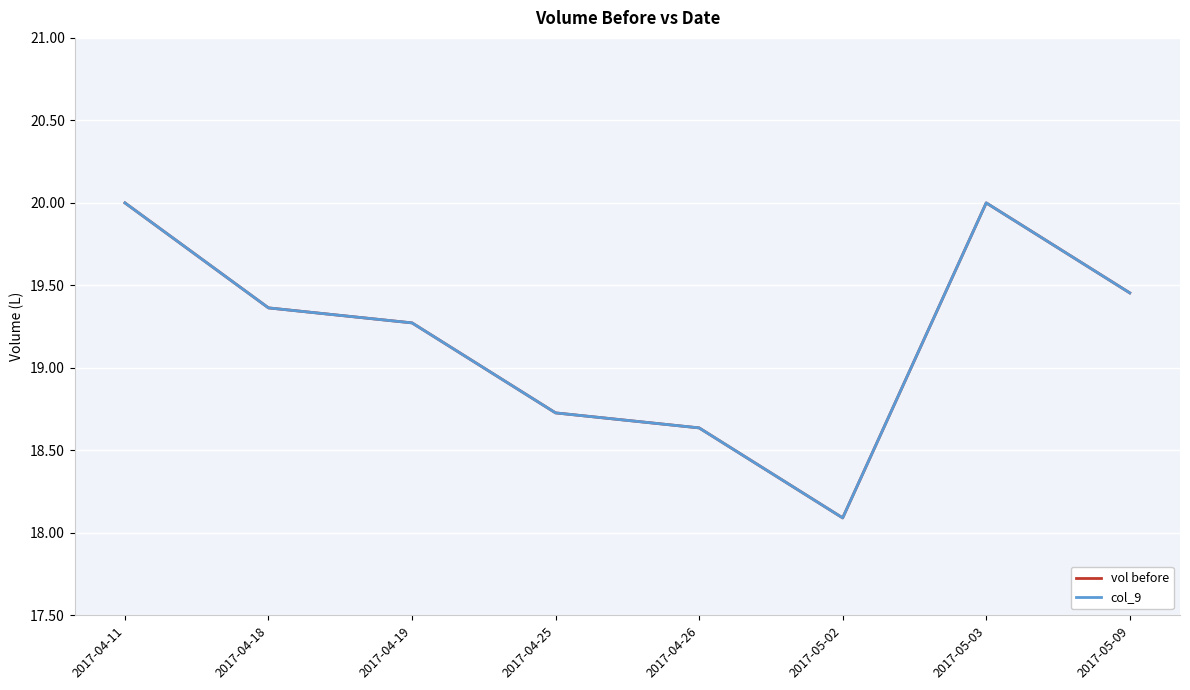

What is the smallest value displayed?

18.1